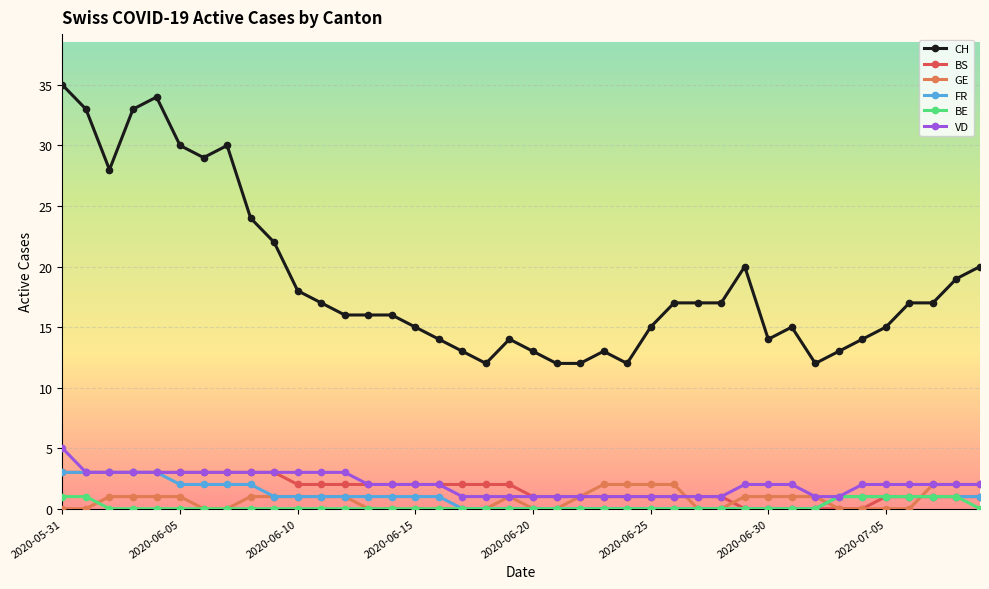

Which series has the widest spread of values?

CH